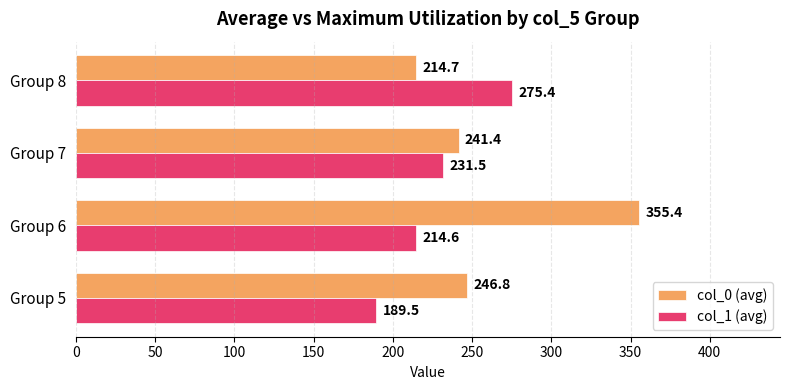

Which series changed the most between Group 6 and Group 7?

col_0 (avg)